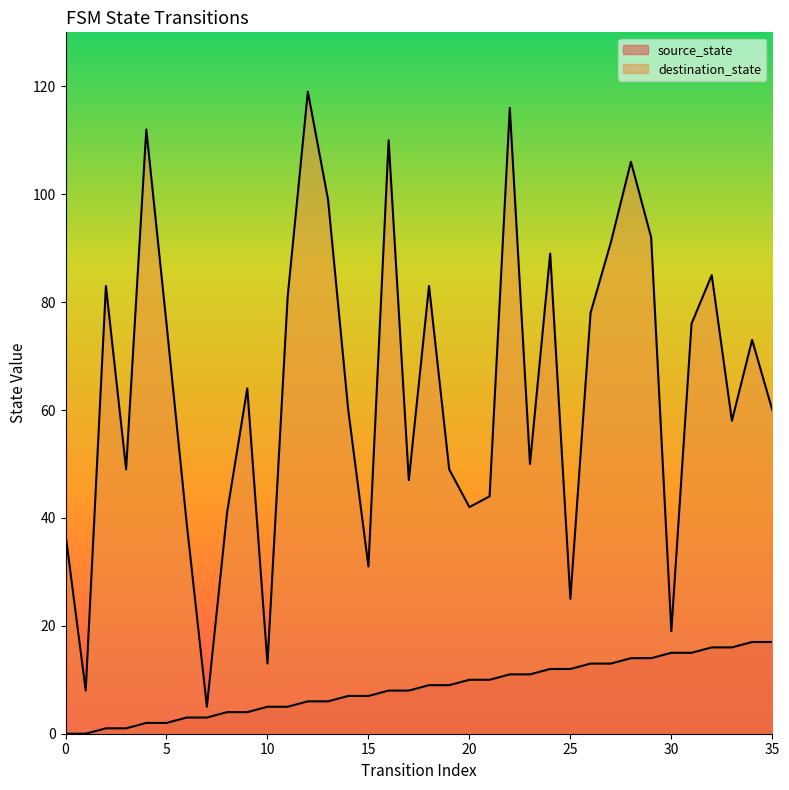

Reading left to right, extract all data points from this chart.

source_state: 0	0	1	1	2	2	3	3	4	4	5	5	6	6	7	7	8	8	9	9	10	10	11	11	12	12	13	13	14	14	15	15	16	16	17	17
destination_state: 37	8	83	49	112	76	39	5	41	64	13	81	119	99	60	31	110	47	83	49	42	44	116	50	89	25	78	91	106	92	19	76	85	58	73	60